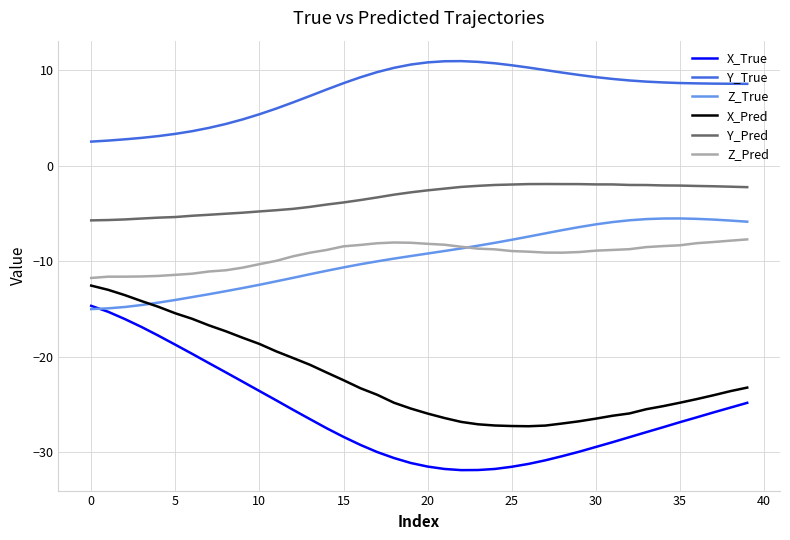

What is the maximum value shown in the chart?

10.9